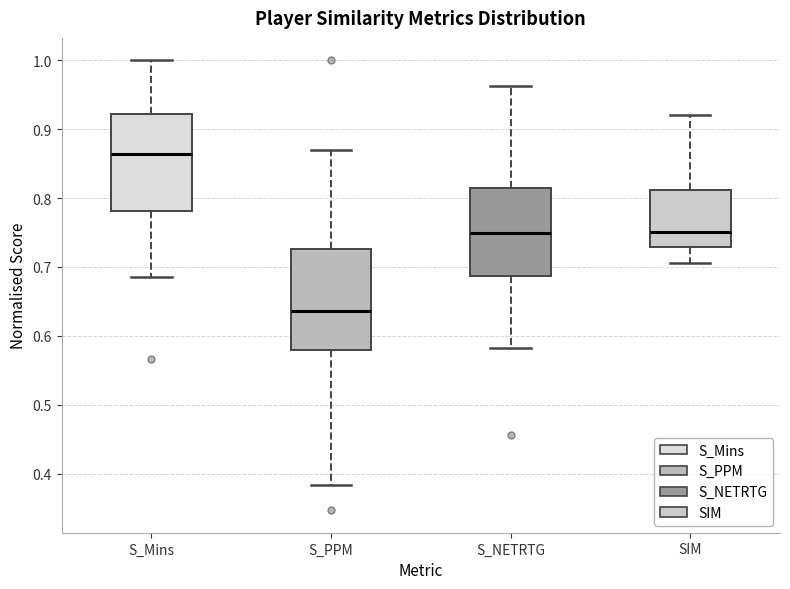

Reading left to right, transcribe this box plot: for each box, give where its median line is, the range the box spans, and where its two whiskers end, as read against the y-axis. The values are not printed on the chart, so give them approximately, as read against the axis.

S_Mins: median 0.86, box 0.78 to 0.92, whiskers 0.69 to 1.00
S_PPM: median 0.64, box 0.58 to 0.73, whiskers 0.38 to 0.87
S_NETRTG: median 0.75, box 0.69 to 0.82, whiskers 0.58 to 0.96
SIM: median 0.75, box 0.73 to 0.81, whiskers 0.71 to 0.92